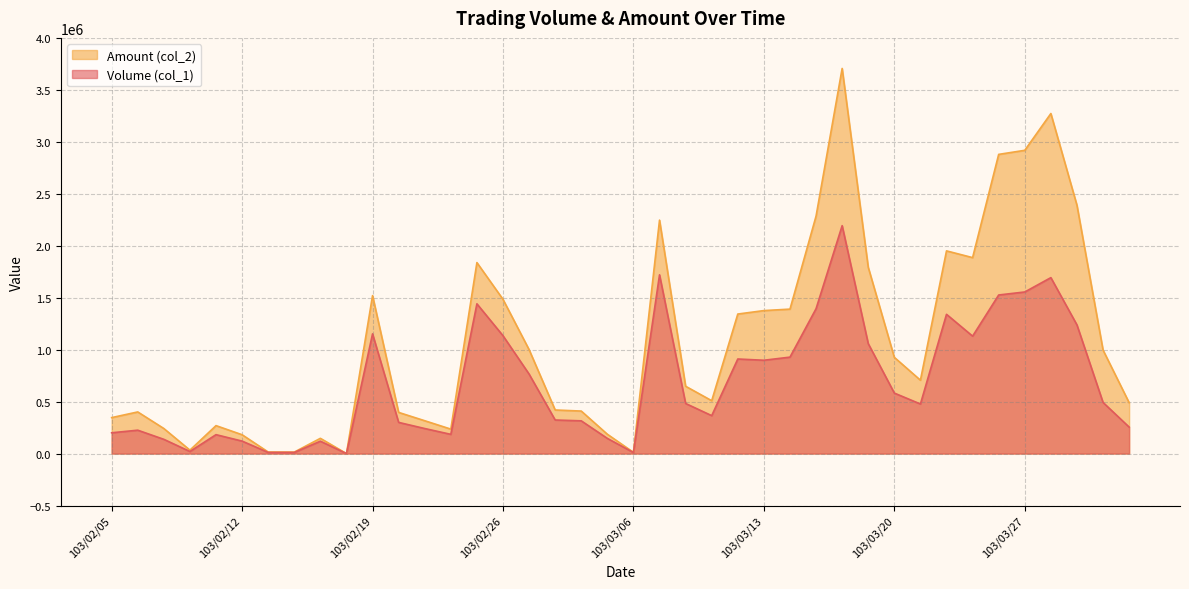

How many series are shown in this chart?

2